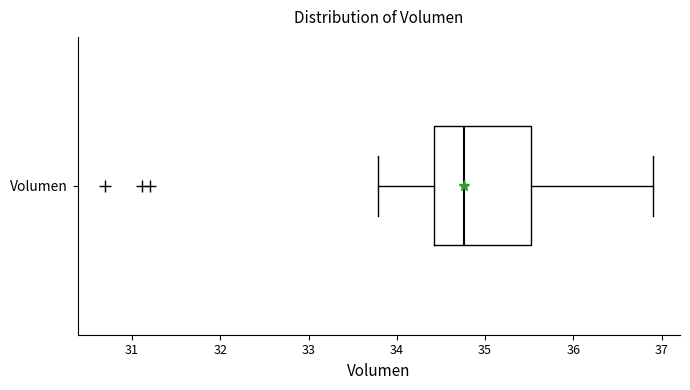

Transcribe this box plot: give where the median line is, the range the box spans, and where the two whiskers end, as read against the x-axis. The values are not printed on the chart, so give them approximately, as read against the axis.

median 34.8, box 34.4 to 35.5, whiskers 33.8 to 36.9